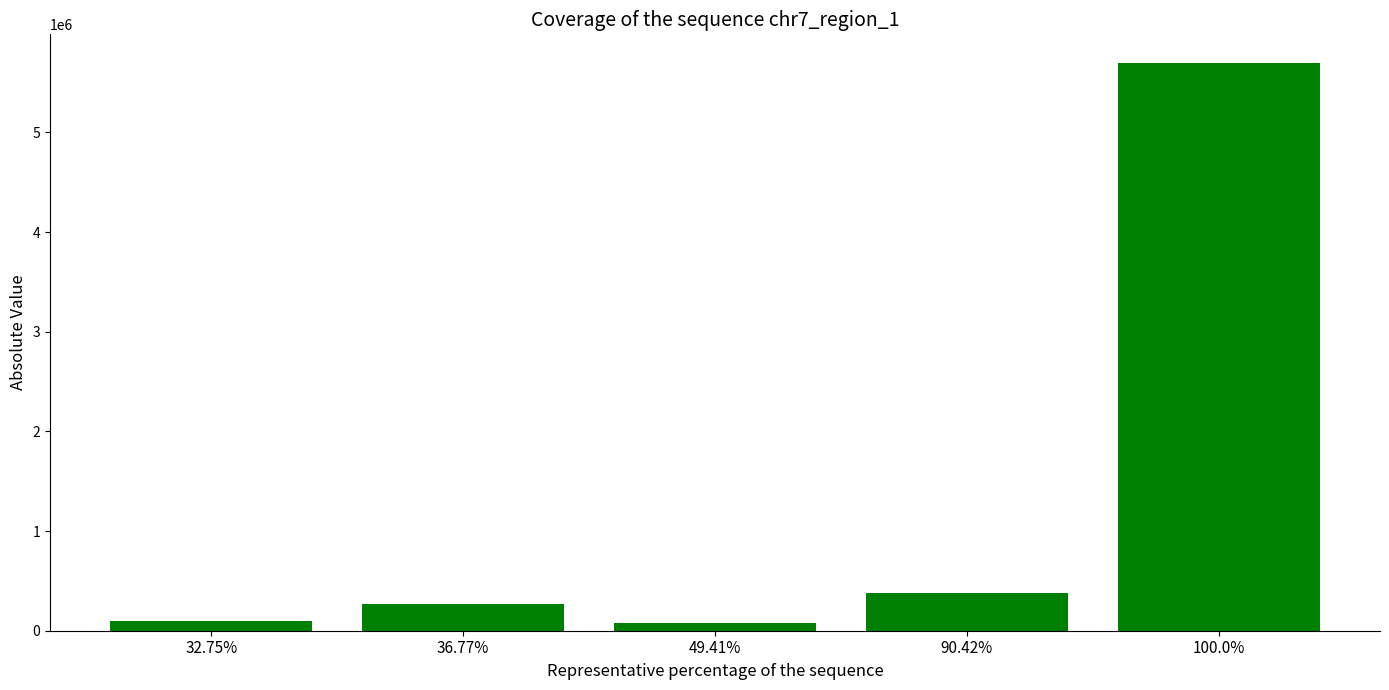

What is the minimum value shown in the chart?

78900